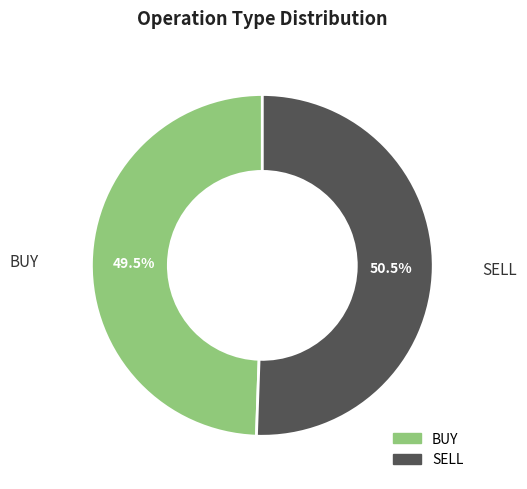

Approximately how many times larger is the value at BUY compared to SELL?

1.0